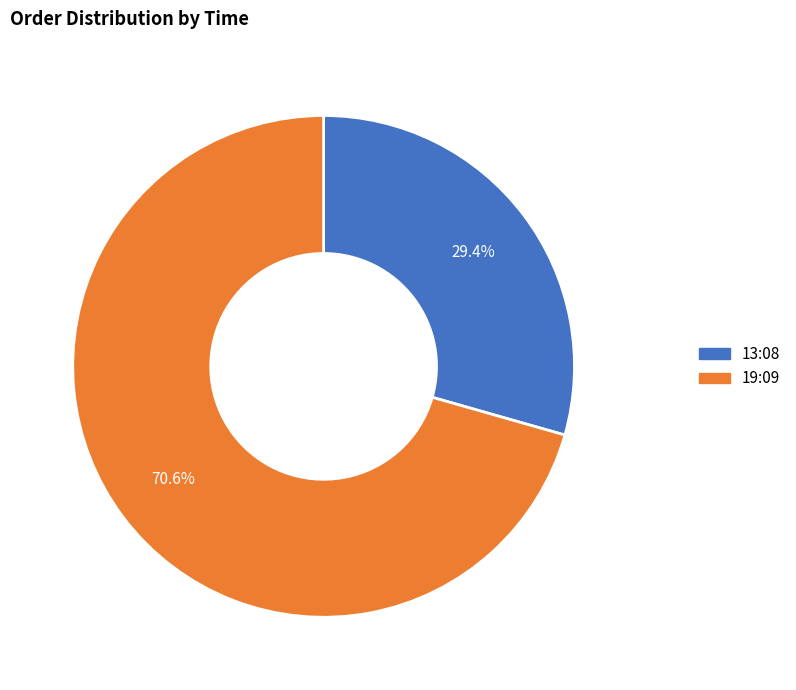

Which slice is the largest?

19:09